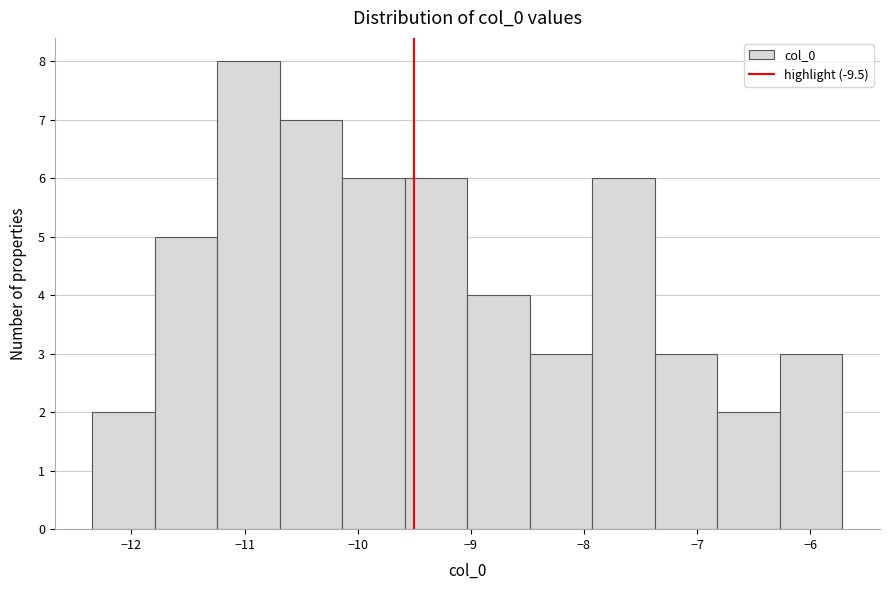

How tall is the bar that spans -7.9 to -7.4 on the x-axis? Neither the bar edges nor the heights are printed on the chart, so give them approximately, as read against the axes.

6